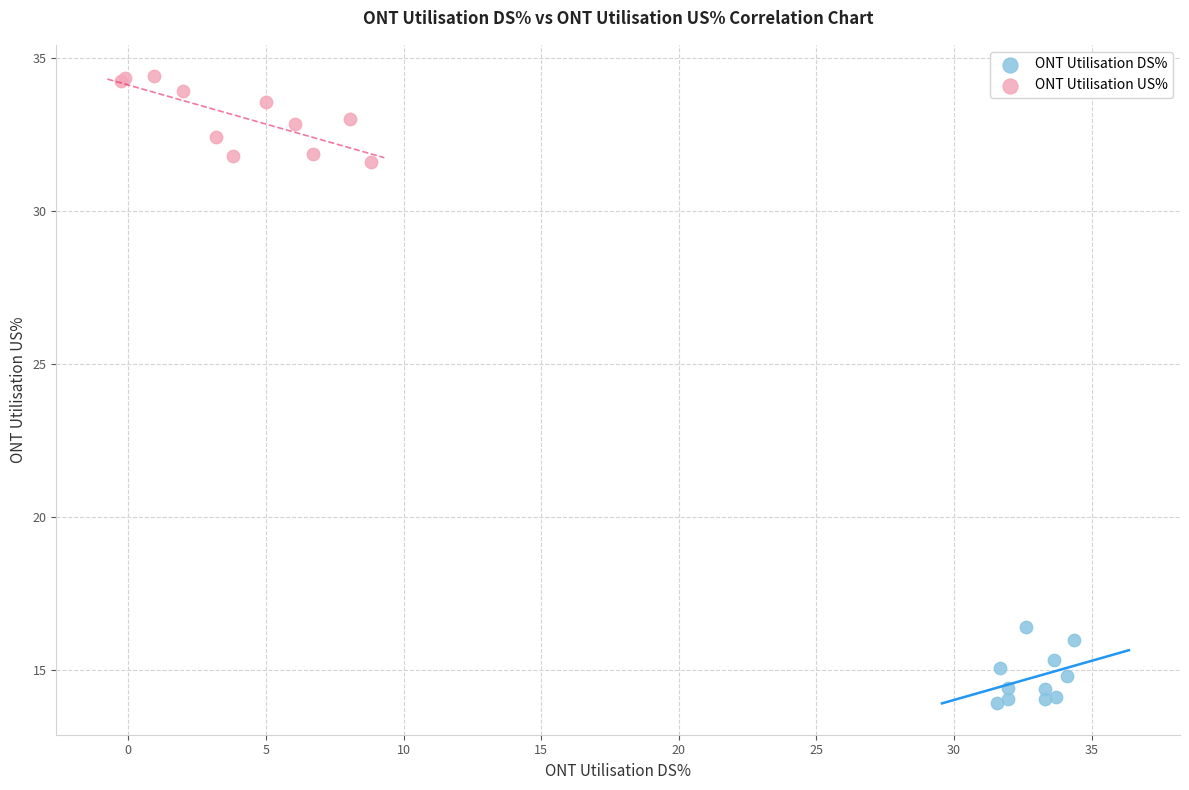

Which series has the largest Y range (max minus min)?

ONT Utilisation US%